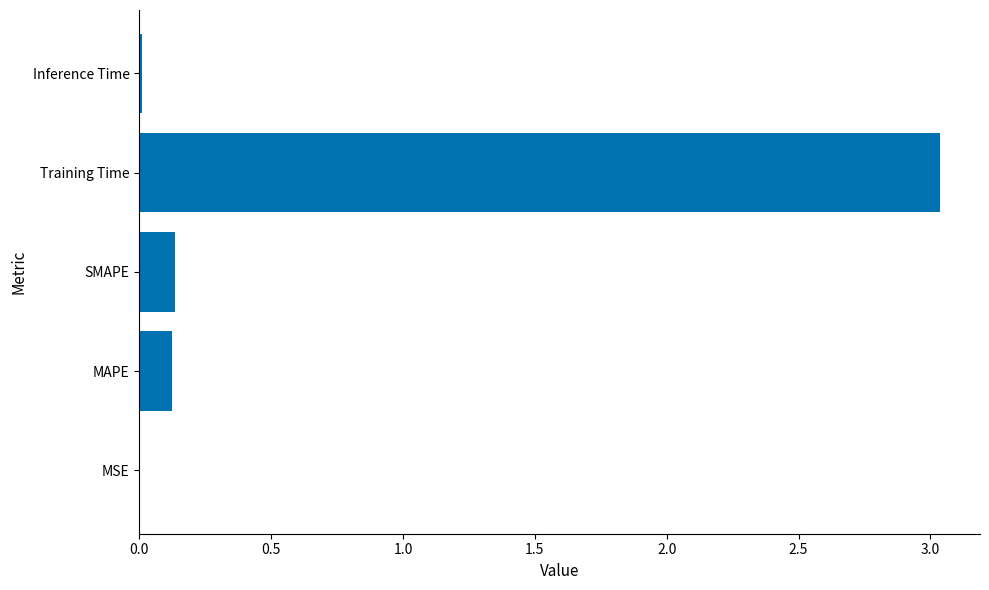

How many series are shown in this chart?

1